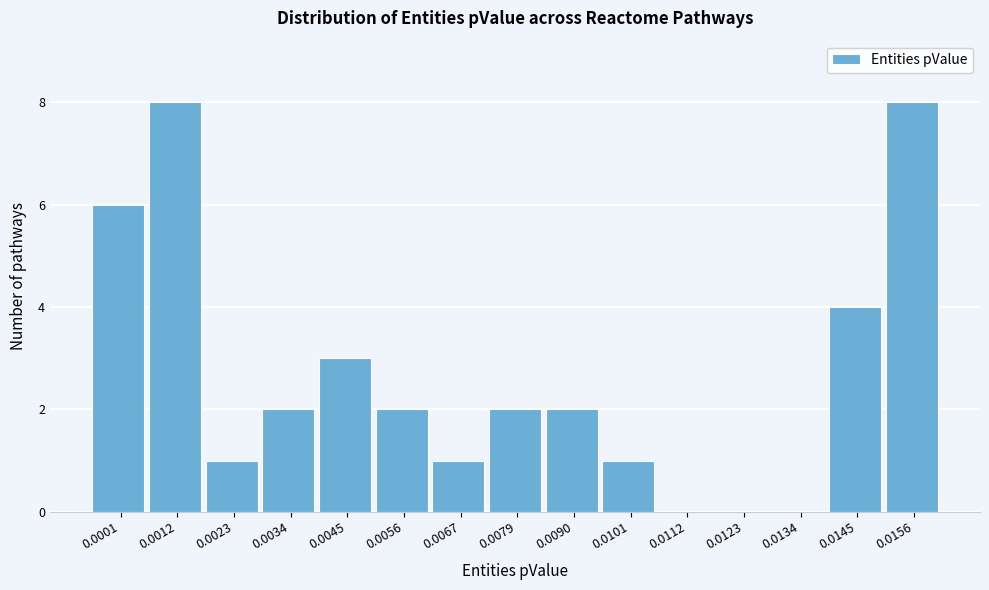

Reading right to left, extract all data points from this chart.

0.0156=8	0.0145=4	0.0134=0	0.0123=0	0.0112=0	0.0101=1	0.0090=2	0.0079=2	0.0067=1	0.0056=2	0.0045=3	0.0034=2	0.0023=1	0.0012=8	0.0001=6